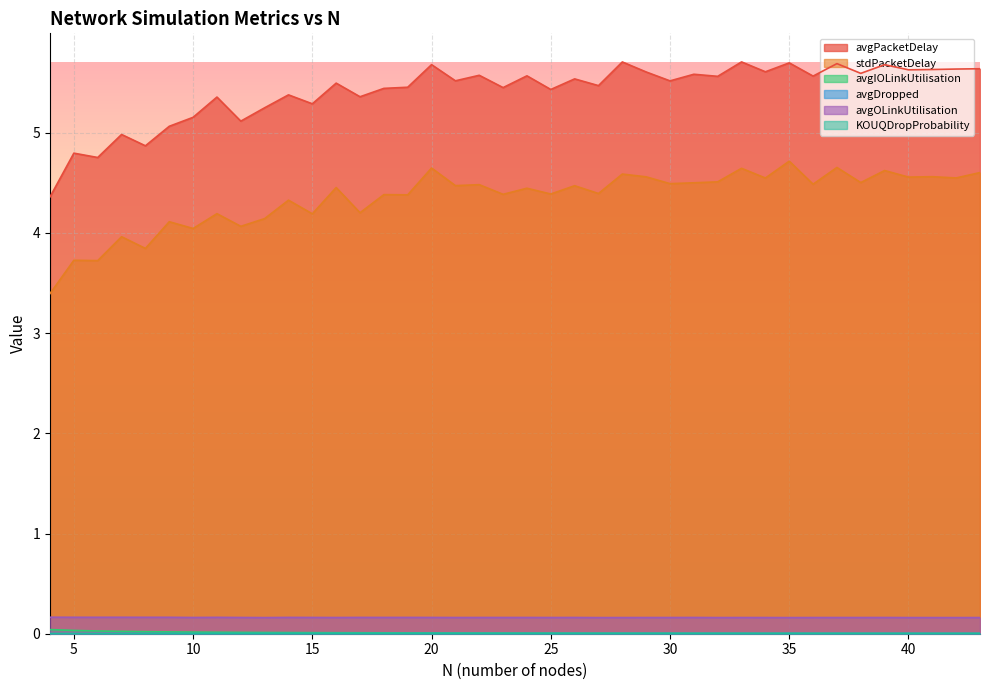

Which label corresponds to the smallest value in the chart?

4